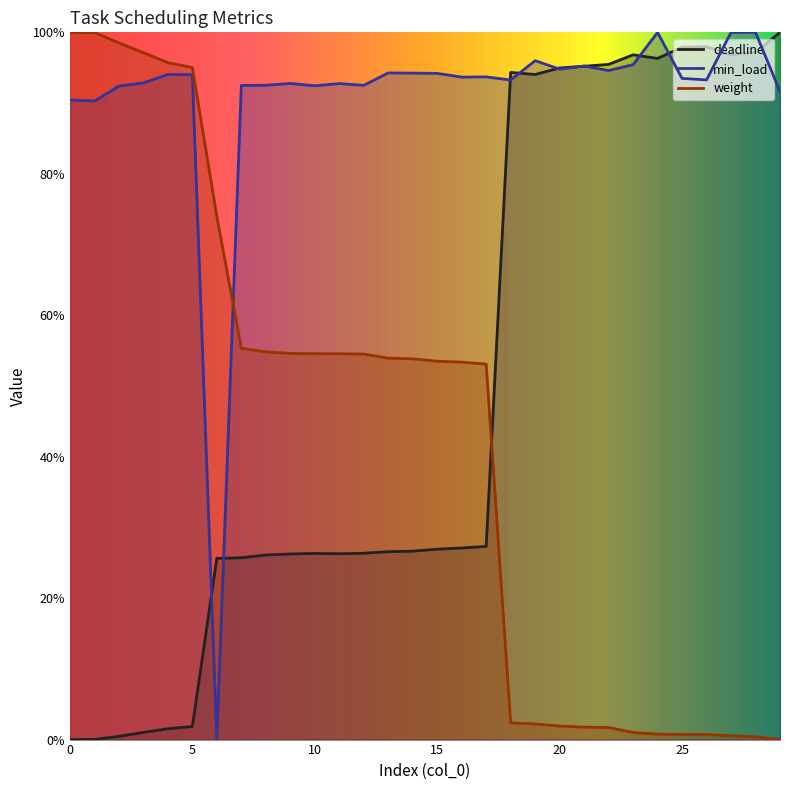

How many values in the deadline series exceed 0?

29